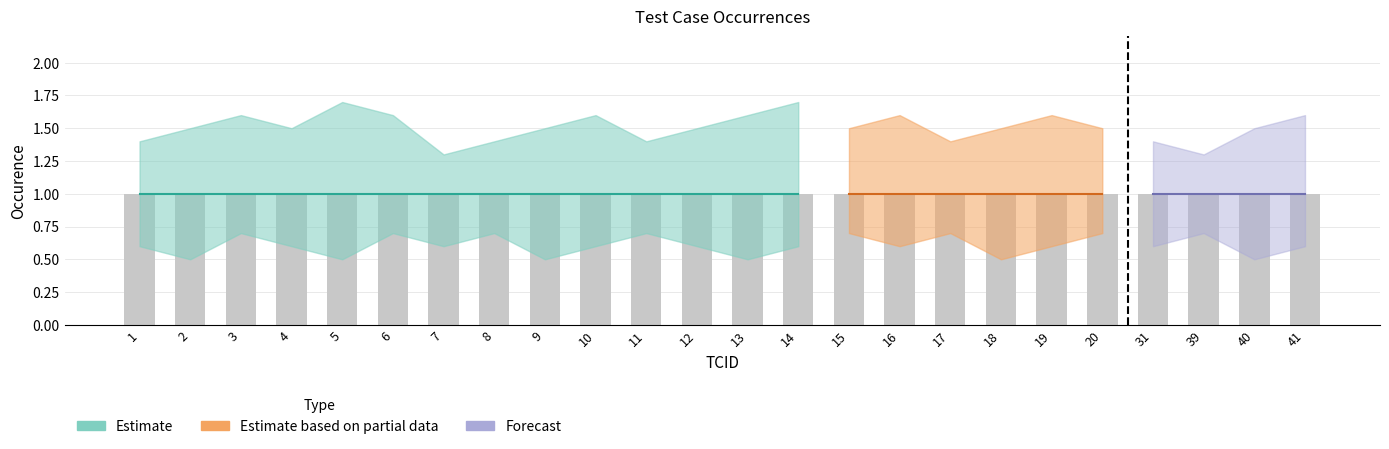

List the labels in order of occurence value, smallest first.

1, 2, 3, 4, 5, 6, 7, 8, 9, 10, 11, 12, 13, 14, 15, 16, 17, 18, 19, 20, 31, 39, 40, 41